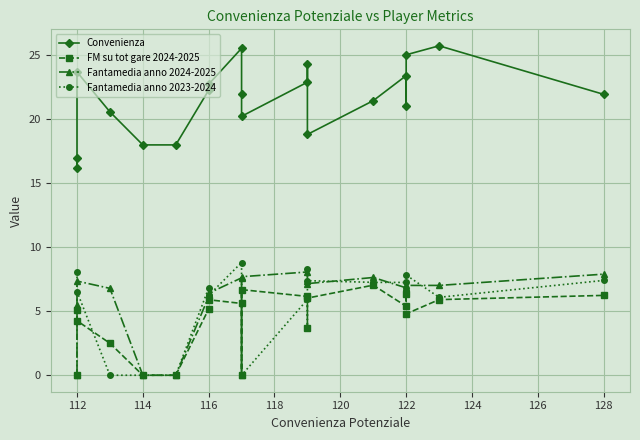

How many positive values does the FM su tot gare 2024-2025 series have?

16